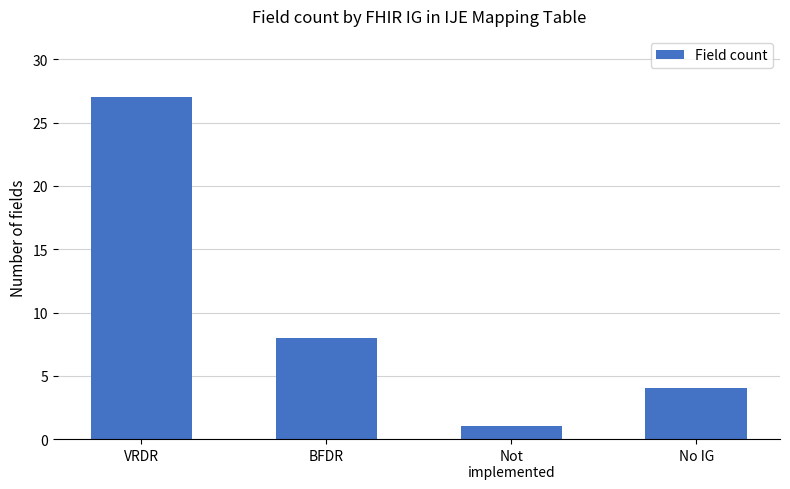

Rank the categories by value from highest to lowest.

VRDR, BFDR, No IG, Not
implemented